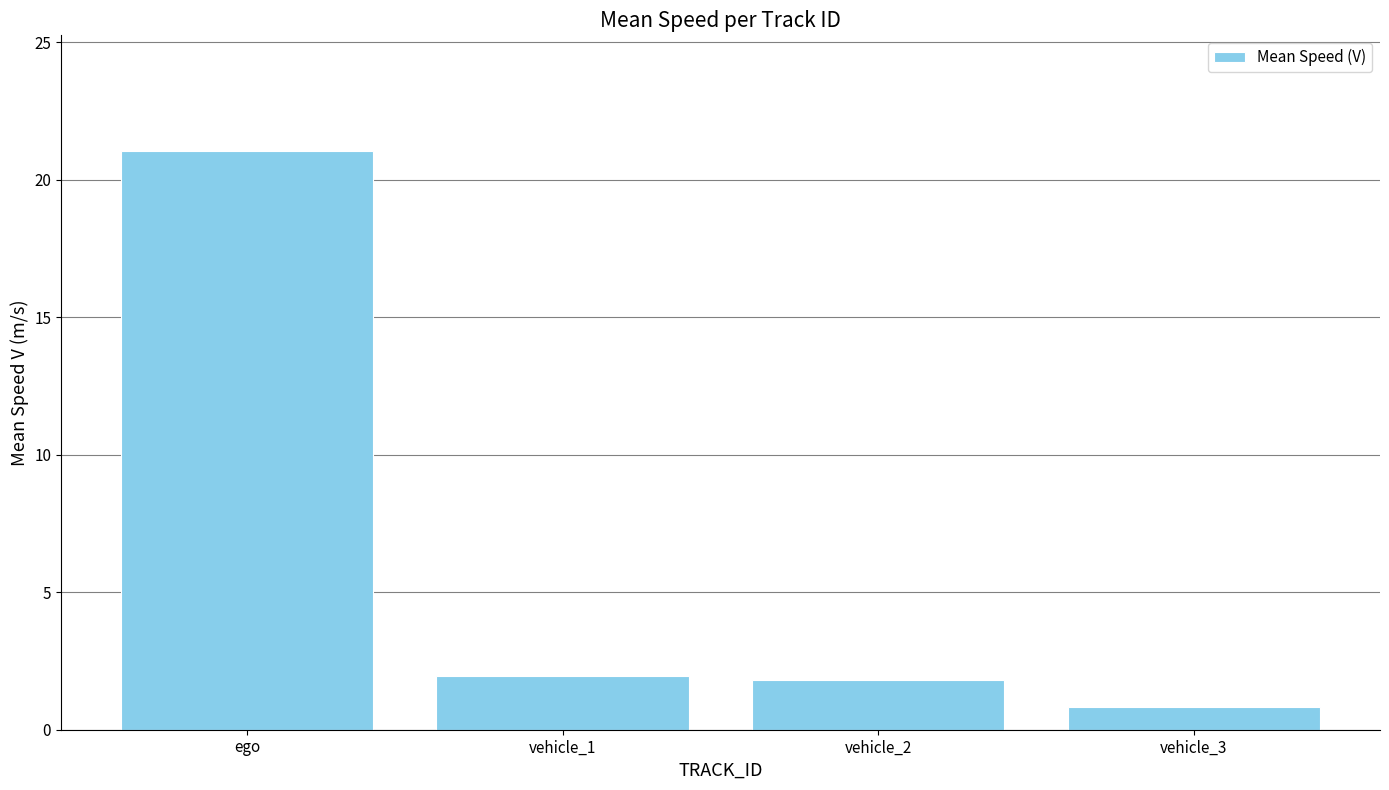

What is the maximum value shown in the chart?

21.0